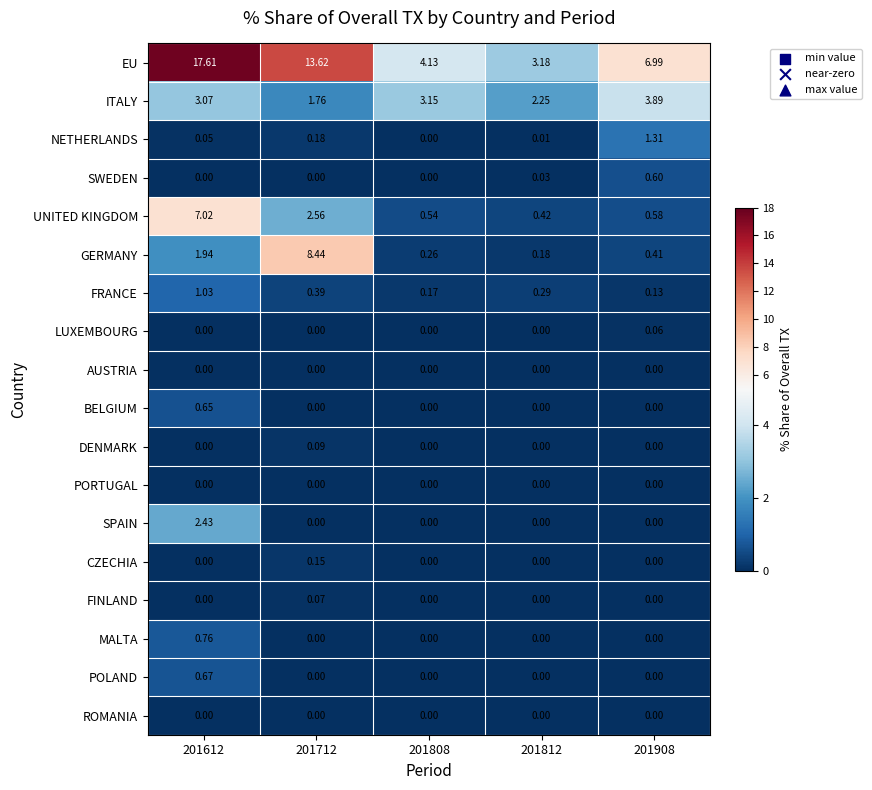

Is the value of FRANCE at 201908 greater than the value of UNITED KINGDOM at 201908?

No